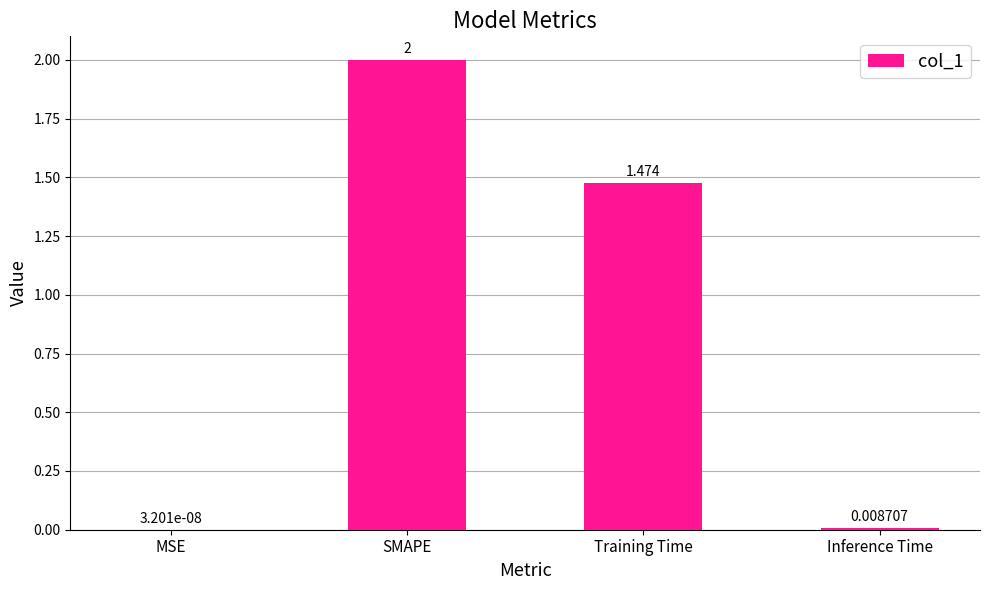

Which has a higher value, Inference Time or SMAPE?

SMAPE